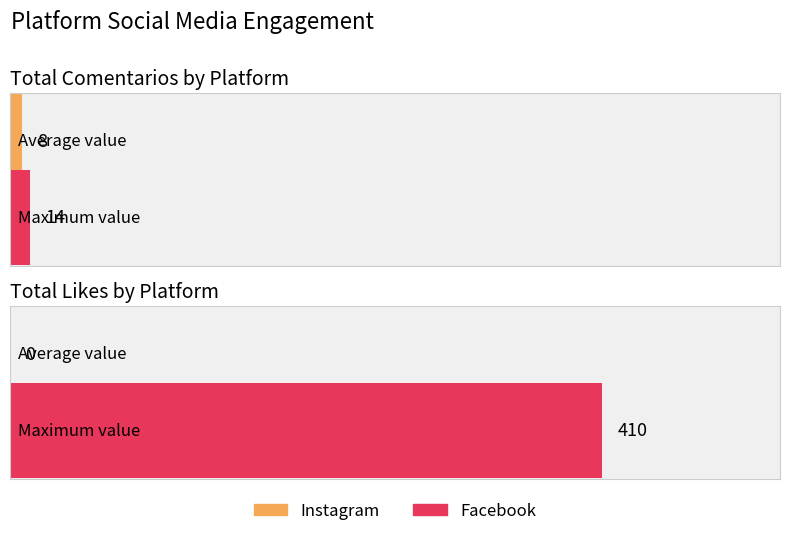

The value of Total_Likes at 6 is -135. True or false?

False